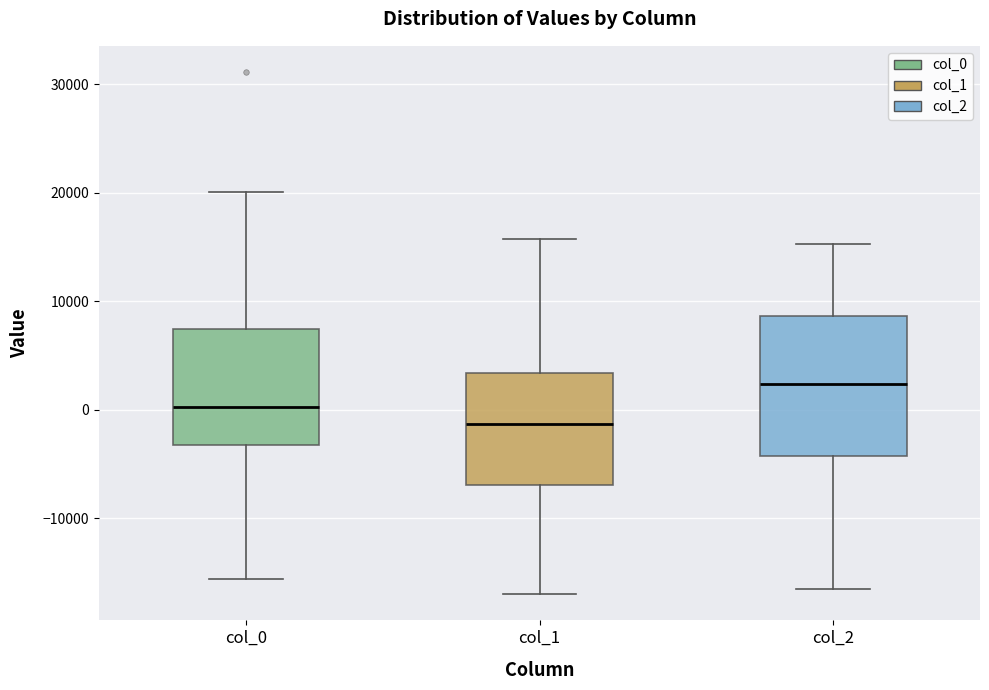

Where does the lower whisker of the box for col_1 end on the y-axis? The values are not printed on the chart, so give them approximately, as read against the axis.

-17000